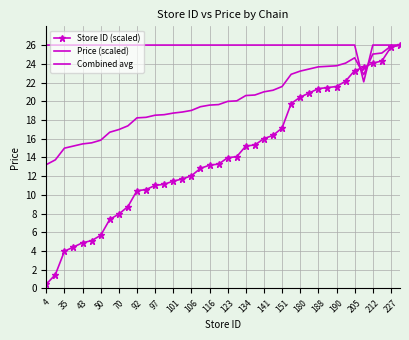

Rank the series by their maximum value, from lowest to highest.

Store ID (scaled), Price (scaled), Combined avg